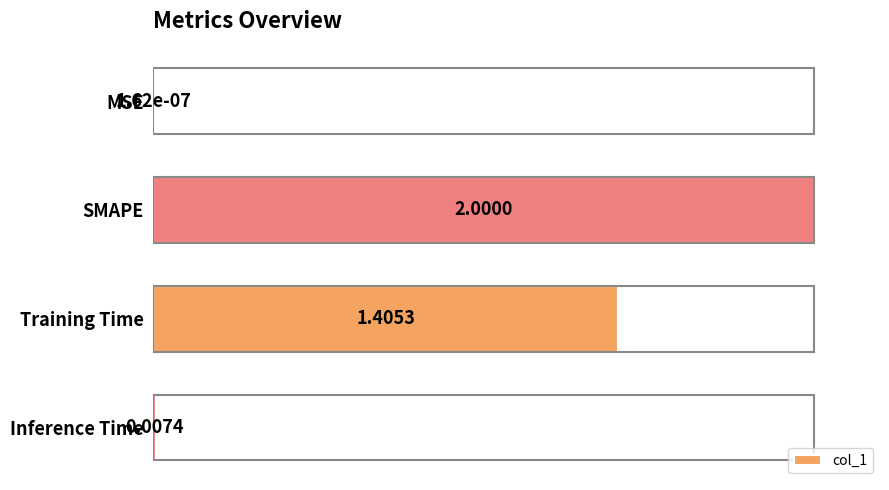

How many data points are above 70?

2